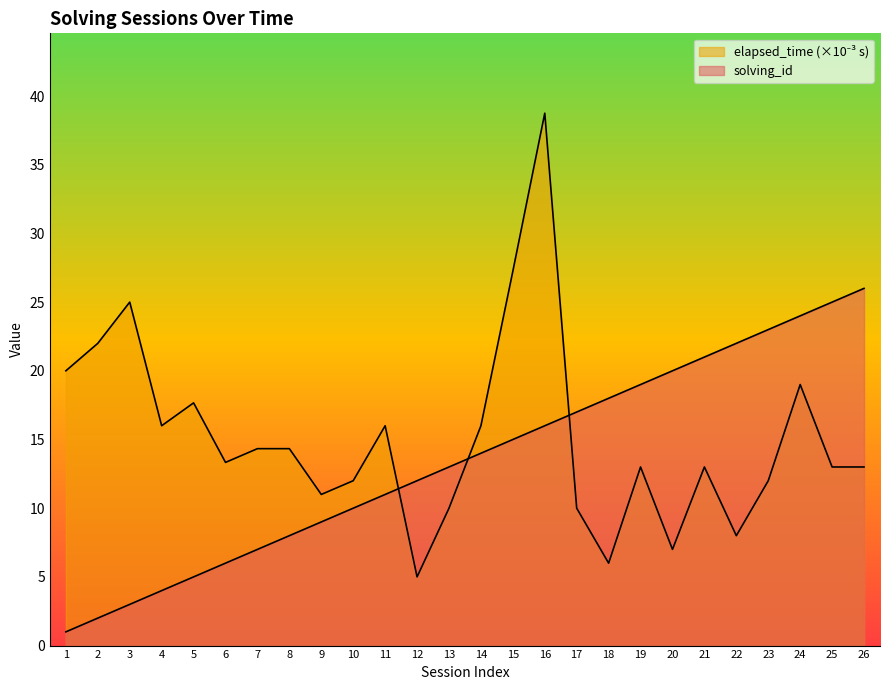

What is the value of the elapsed_time point at the 1st from the left?

20.0